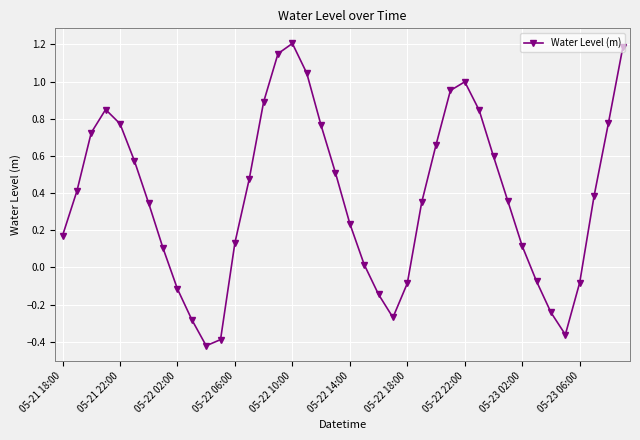

What is the sum of all values?

15.1